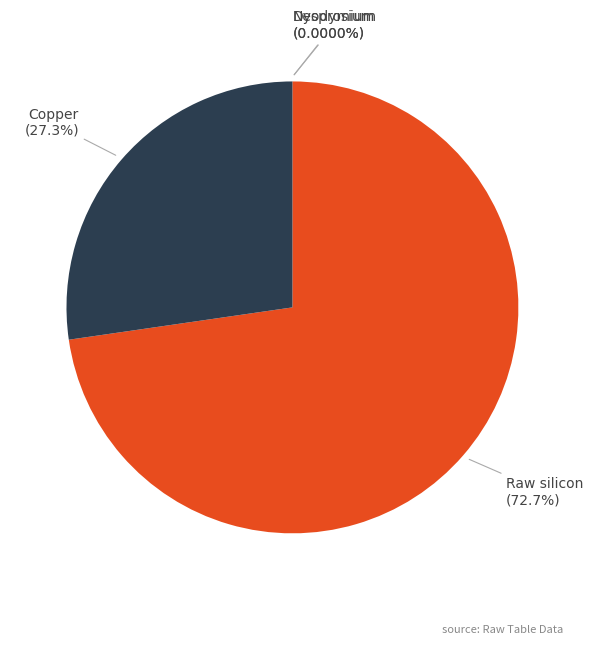

Which has a higher value, Dysprosium or Copper?

Copper